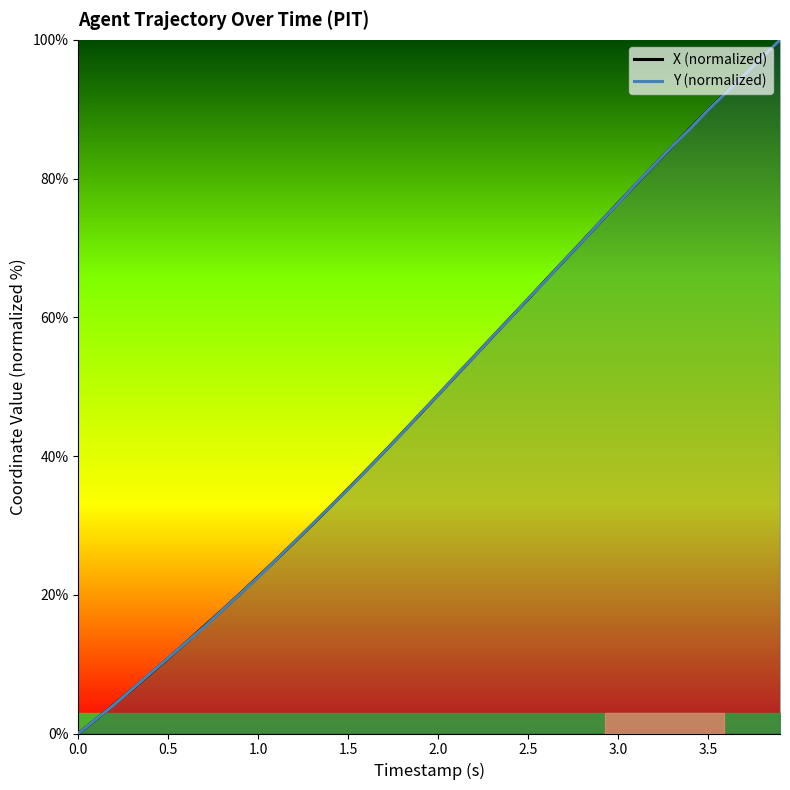

What is the highest value of the X (normalized) series?

100.0